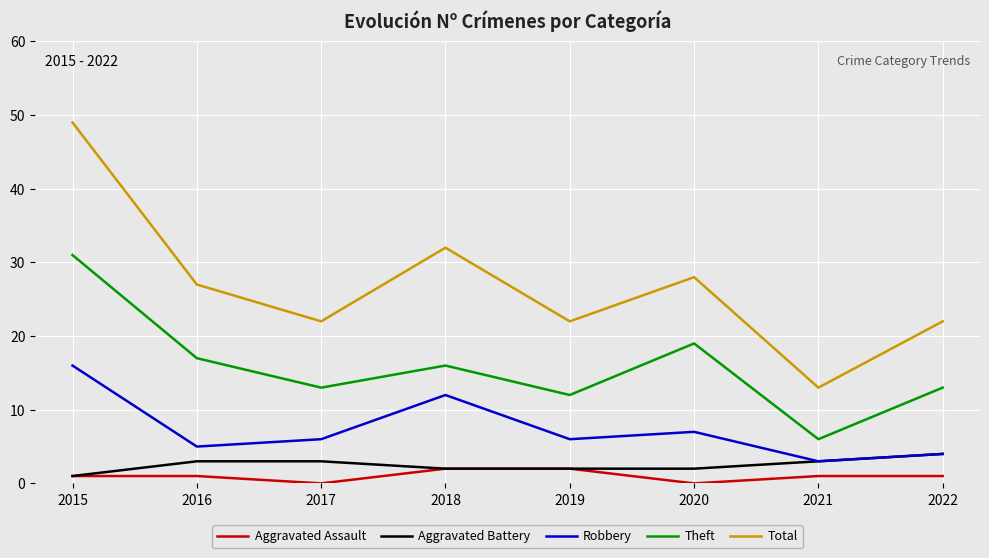

At which category is the sum across all series the highest?

2015